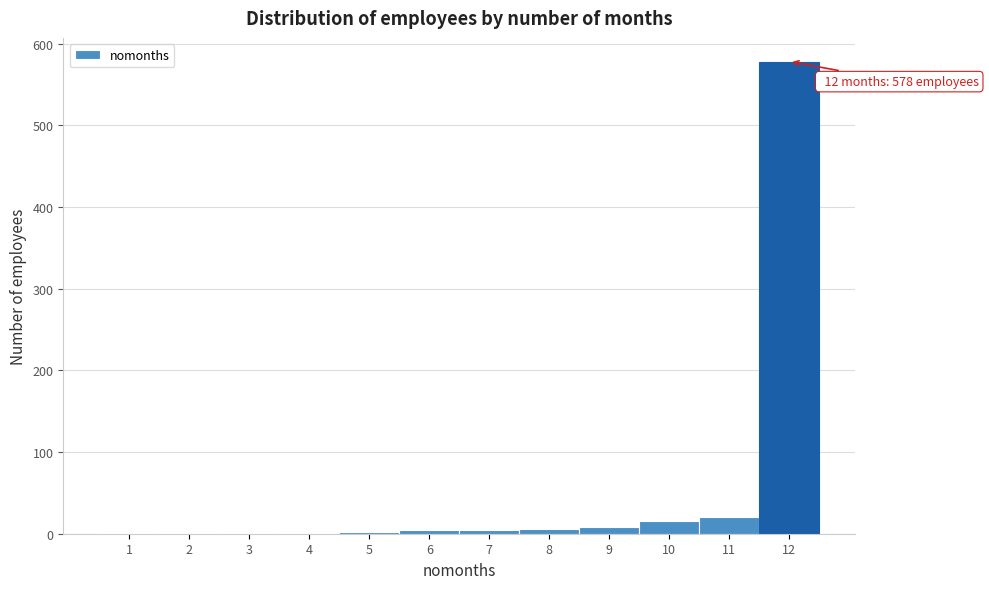

Over which range of the x-axis is the bar tallest?

11.5 to 12.5